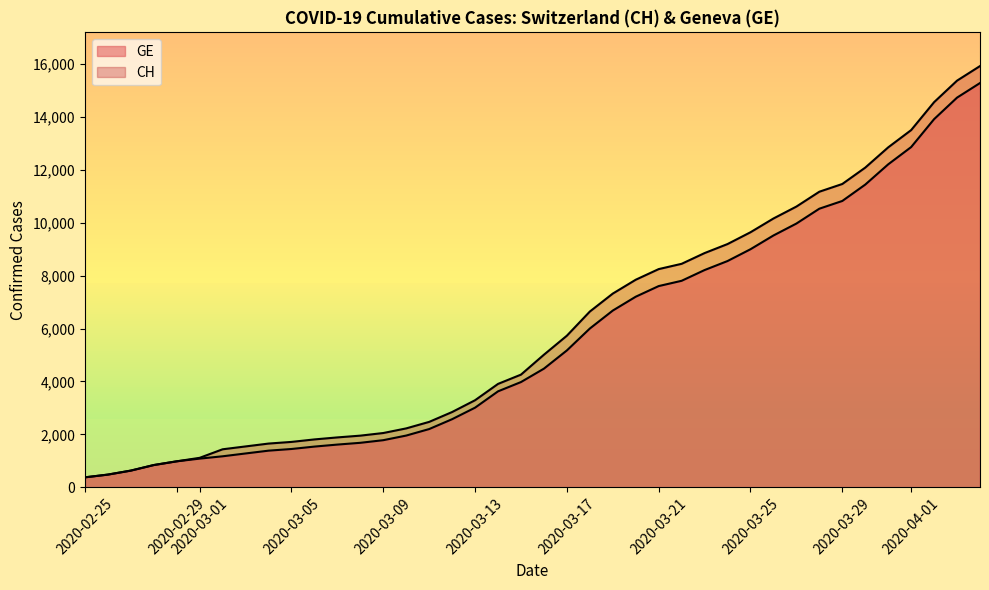

Rank the series by their average value, from lowest to highest.

GE, CH